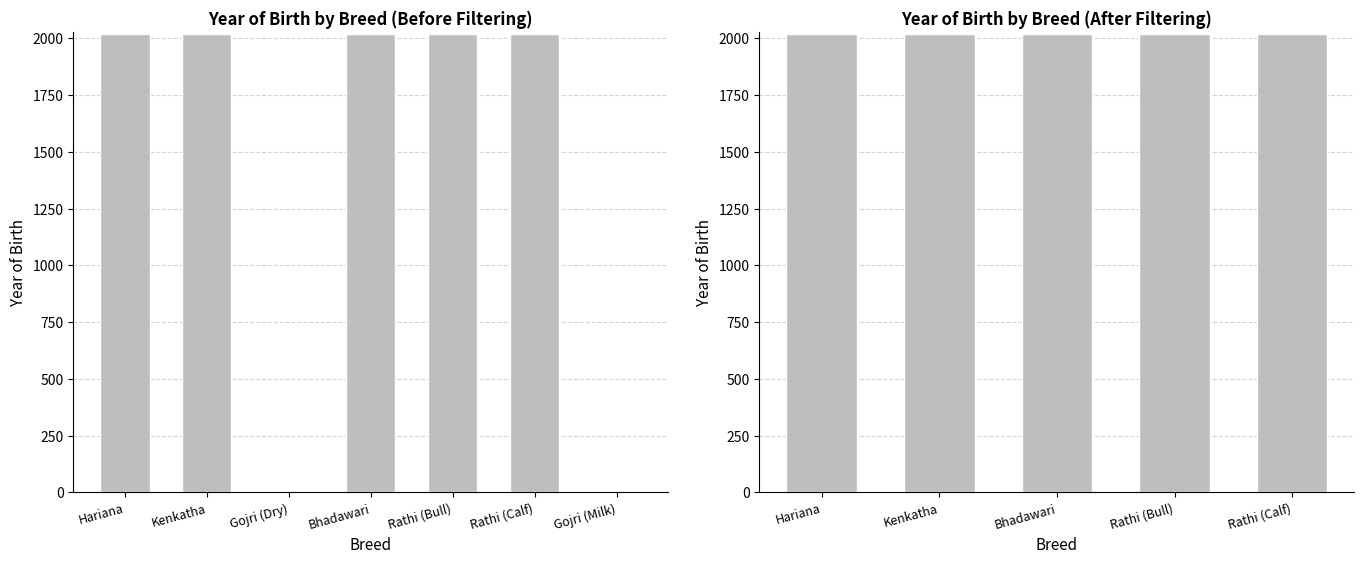

What is the label of the 4th bar from the right?

Kenkatha